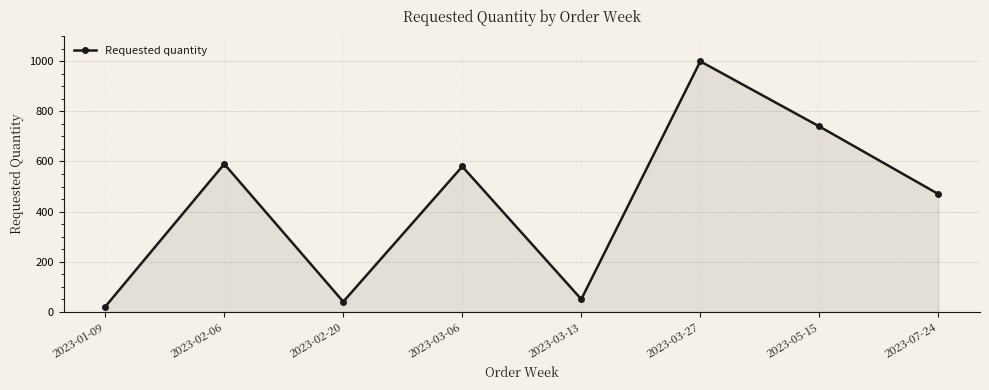

What is the average value?

436